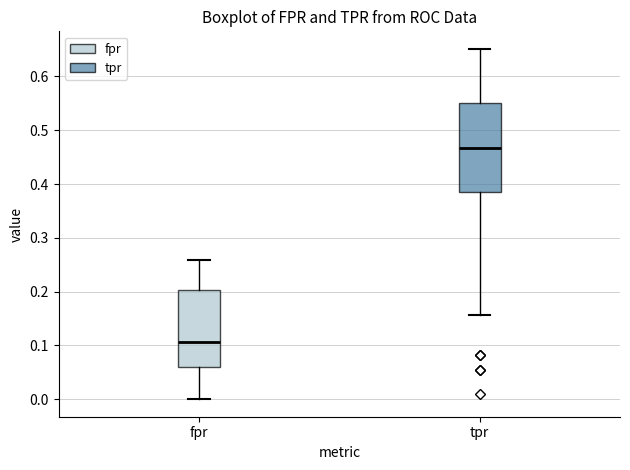

Where does the lower whisker of the box for tpr end on the y-axis? The values are not printed on the chart, so give them approximately, as read against the axis.

0.16